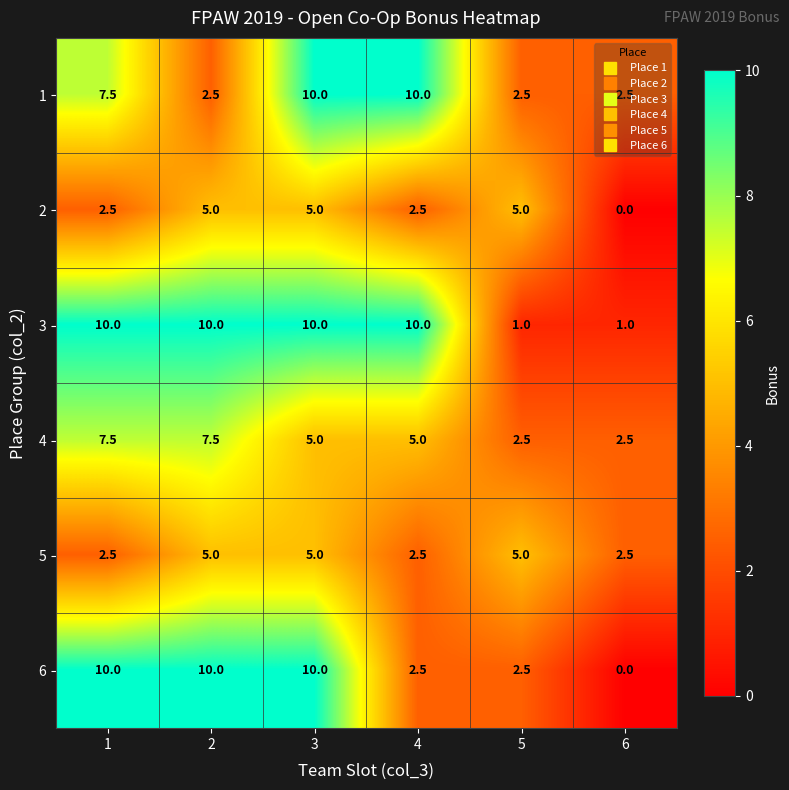

Which series has the largest range (max minus min)?

6